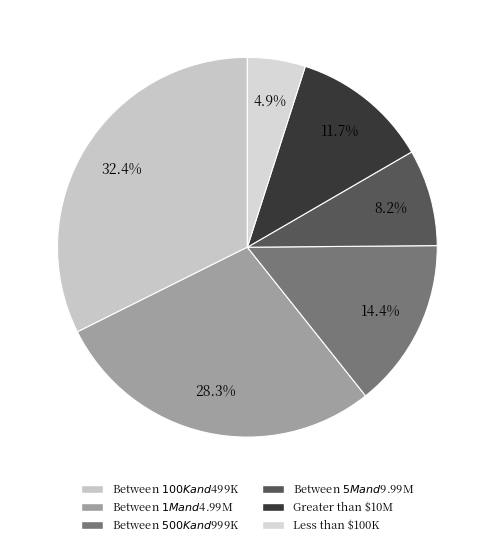

To the nearest percent, what is the average slice percentage?

17%